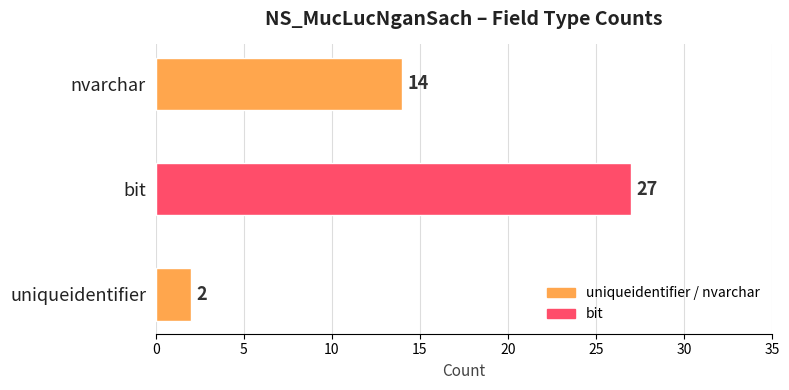

What is the label of the 2nd bar from the right?

bit